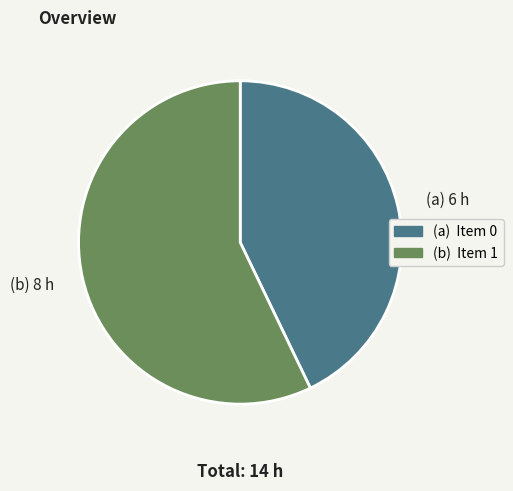

Combined, do (a) and (b) account for over 50%?

Yes